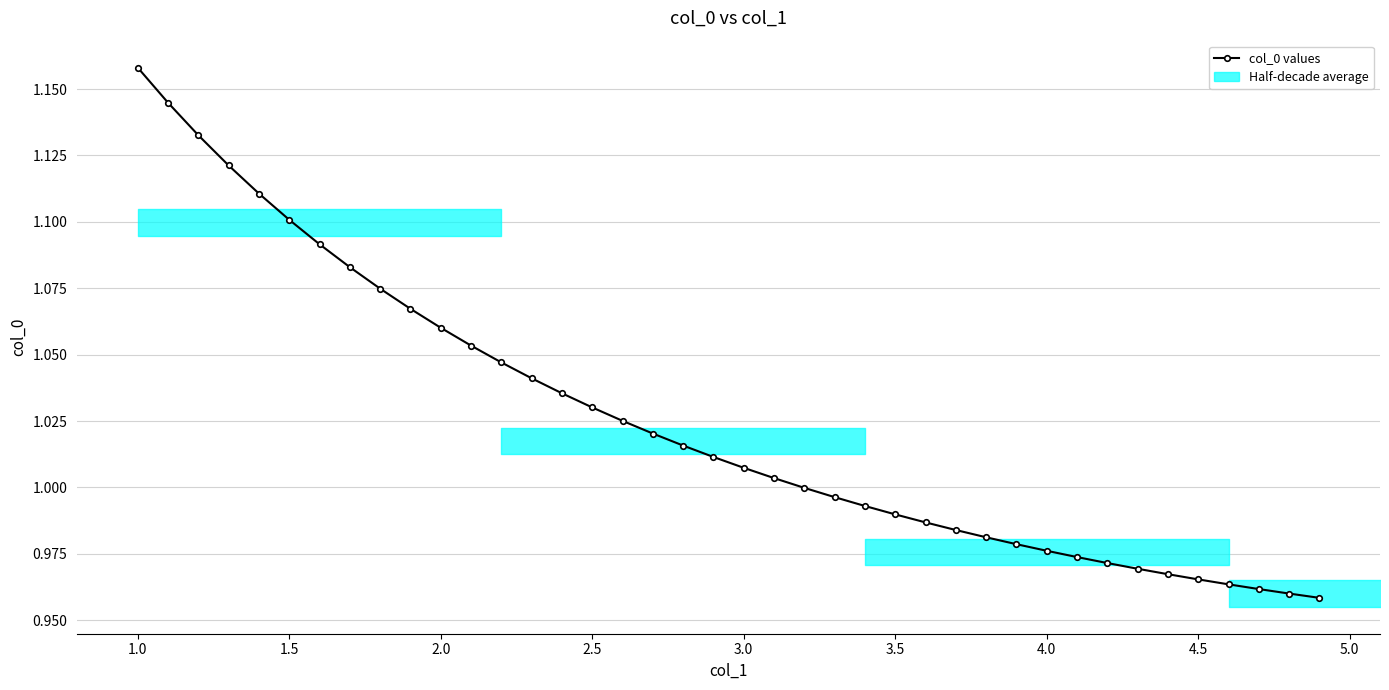

Reading left to right, extract all data points from this chart.

1.2	1.1	1.1	1.1	1.1	1.1	1.1	1.1	1.1	1.1	1.1	1.1	1.0	1.0	1.0	1.0	1.0	1.0	1.0	1.0	1.0	1.0	1.0	1.0	1.0	1.0	1.0	1.0	1.0	1.0	1.0	1.0	1.0	1.0	1.0	1.0	1.0	1.0	1.0	1.0